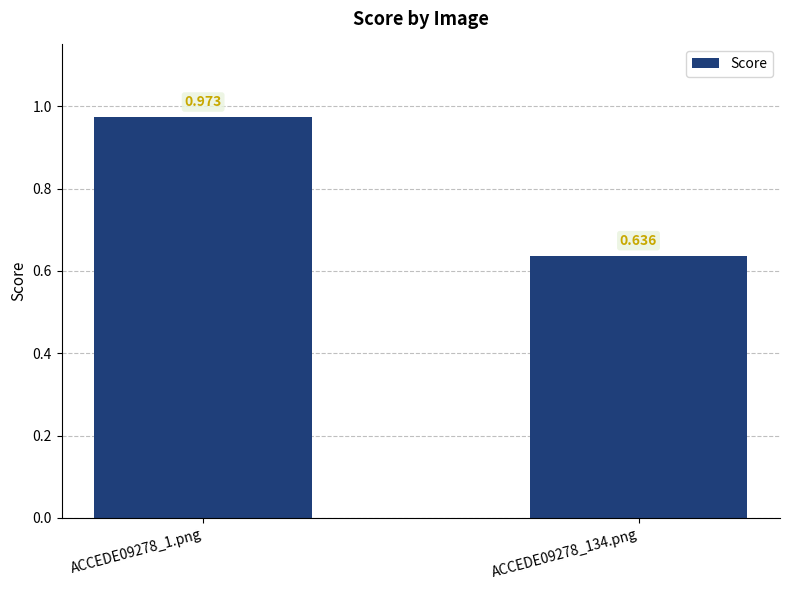

How many distinct data groups are displayed?

1